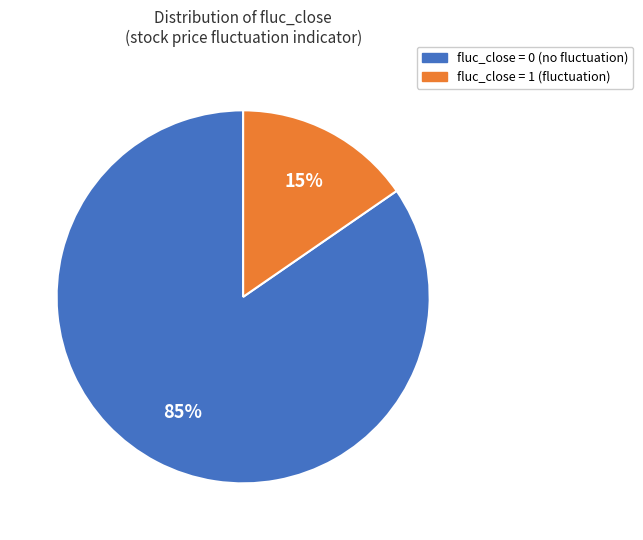

Does any single category account for the majority?

Yes